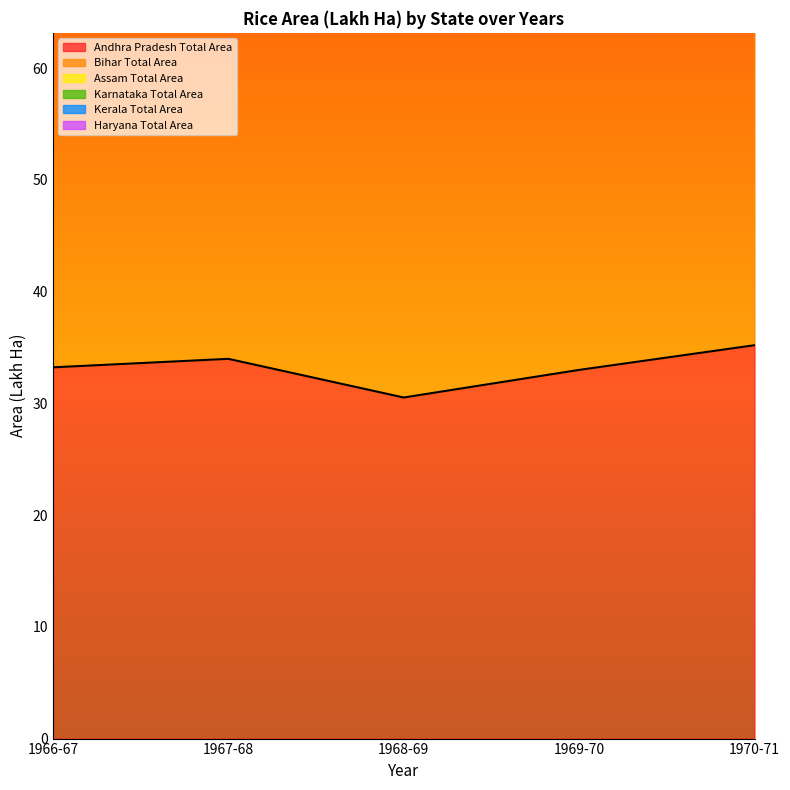

What is the difference between the maximum and second lowest values in the Kerala Total Area series?

1.2